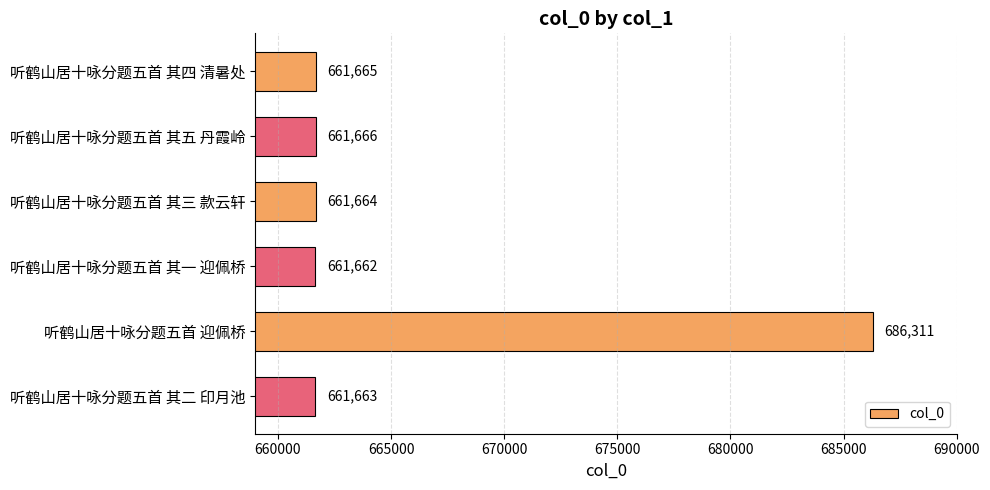

Reading top to bottom, transcribe all the data shown in this chart.

听鹤山居十咏分题五首 其四 清暑处=661665	听鹤山居十咏分题五首 其五 丹霞岭=661666	听鹤山居十咏分题五首 其三 款云轩=661664	听鹤山居十咏分题五首 其一 迎佩桥=661662	听鹤山居十咏分题五首 迎佩桥=686311	听鹤山居十咏分题五首 其二 印月池=661663